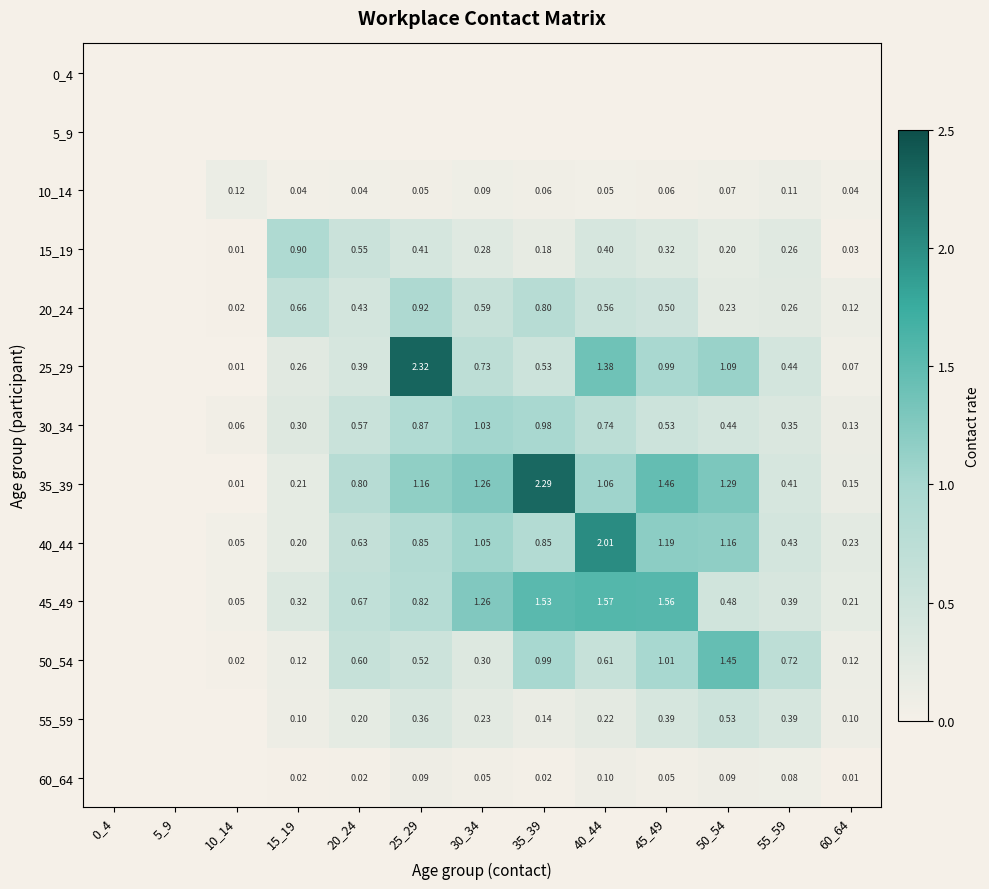

Is the value of 60_64 at 15_19 greater than the value of 35_39 at 10_14?

Yes